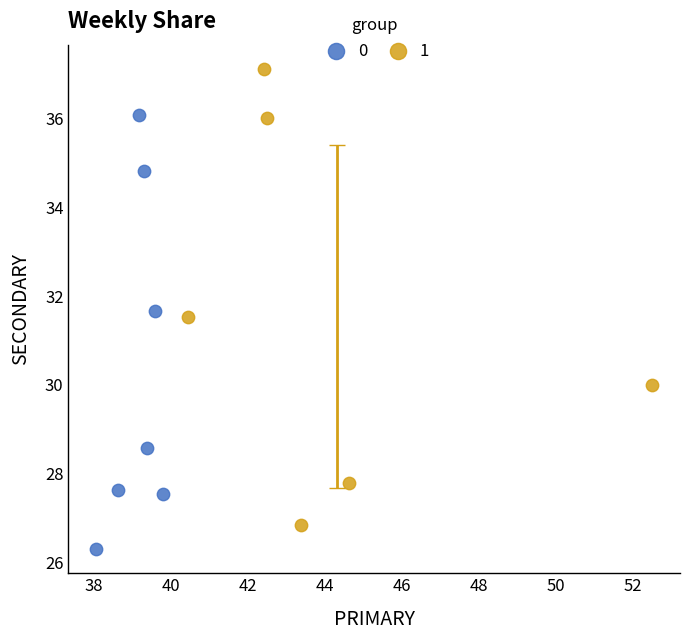

Which series has the largest Y range (max minus min)?

1